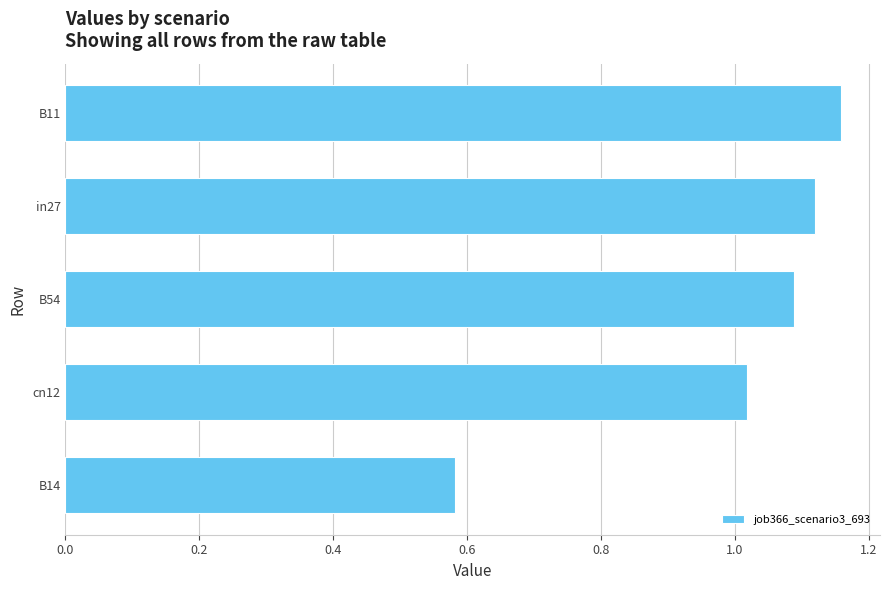

What is the change in value from B54 to B11?

+0.1